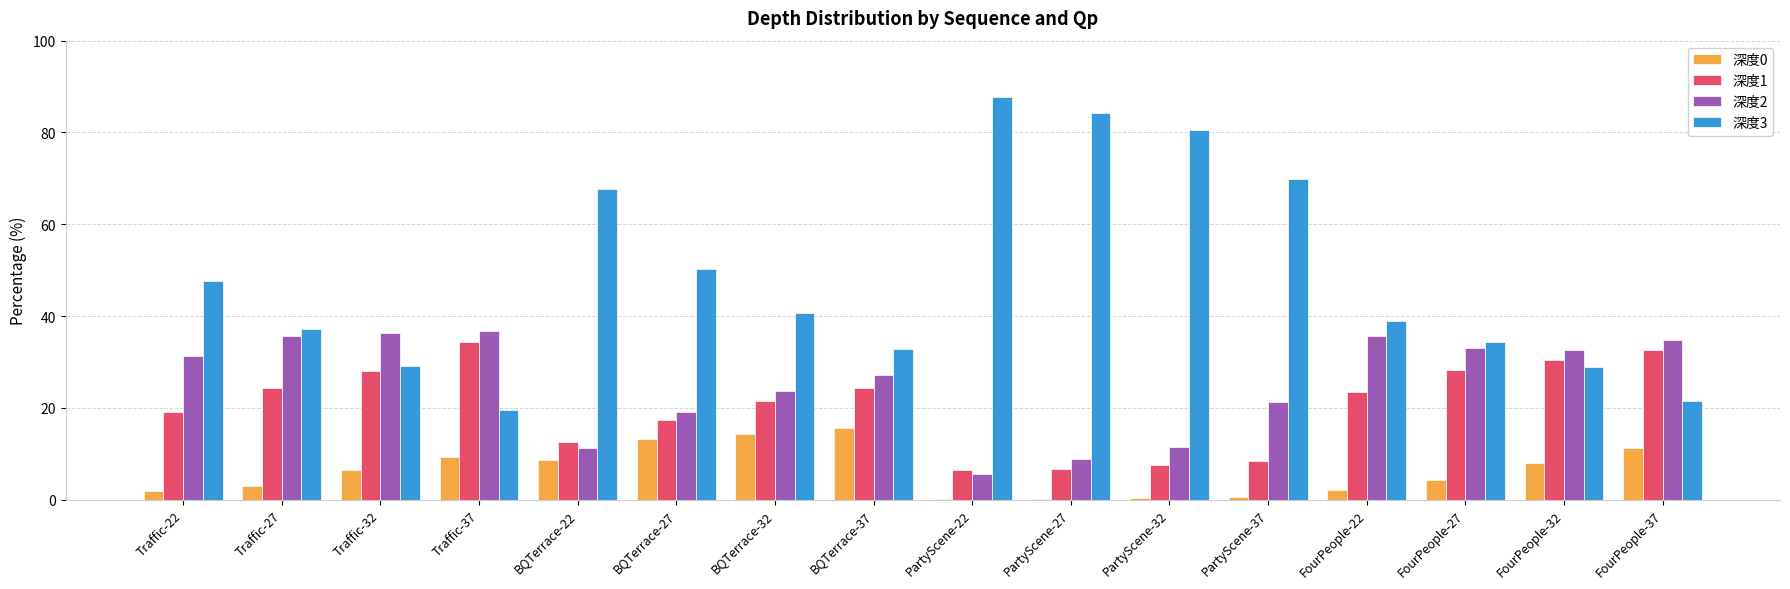

At which category does the chart reach its peak across all series?

PartyScene-22